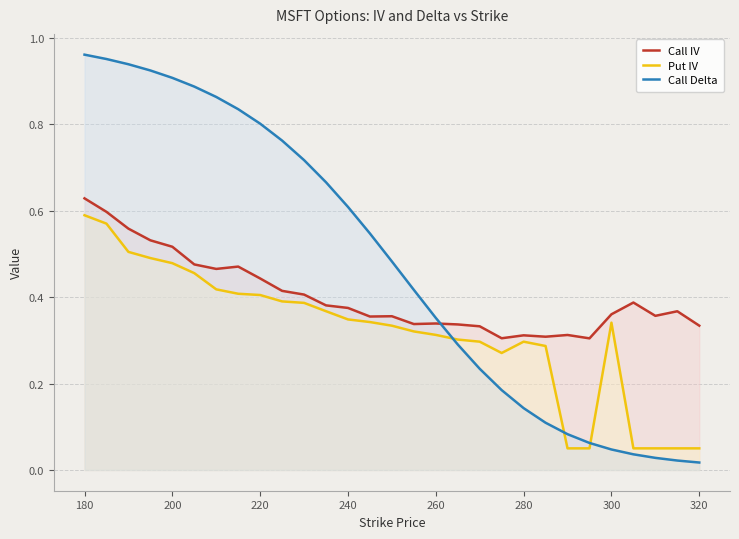

True or false: Call Delta and Put IV intersect in this chart.

True